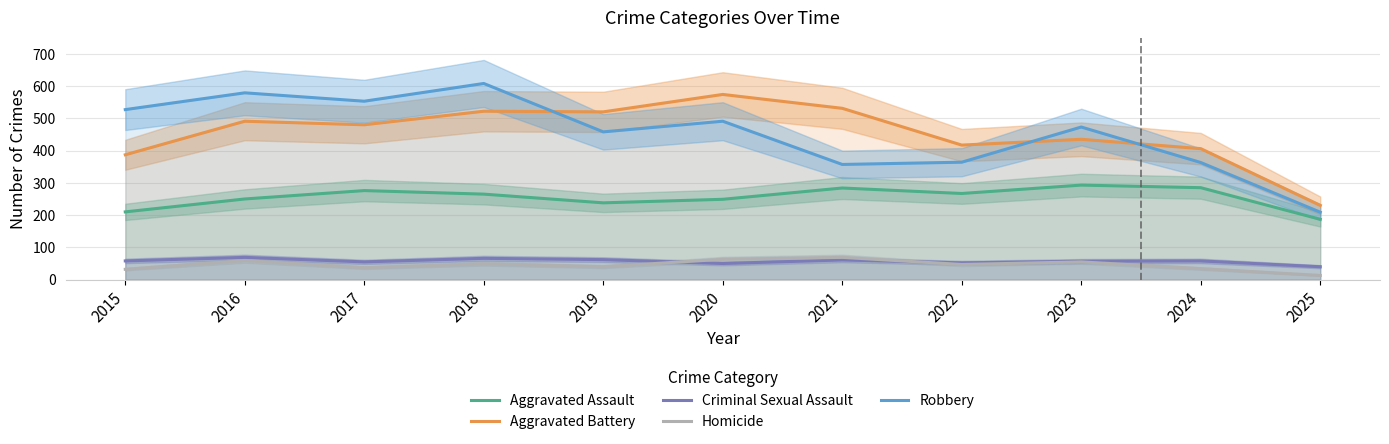

How many interior local valleys does the Homicide series have?

3